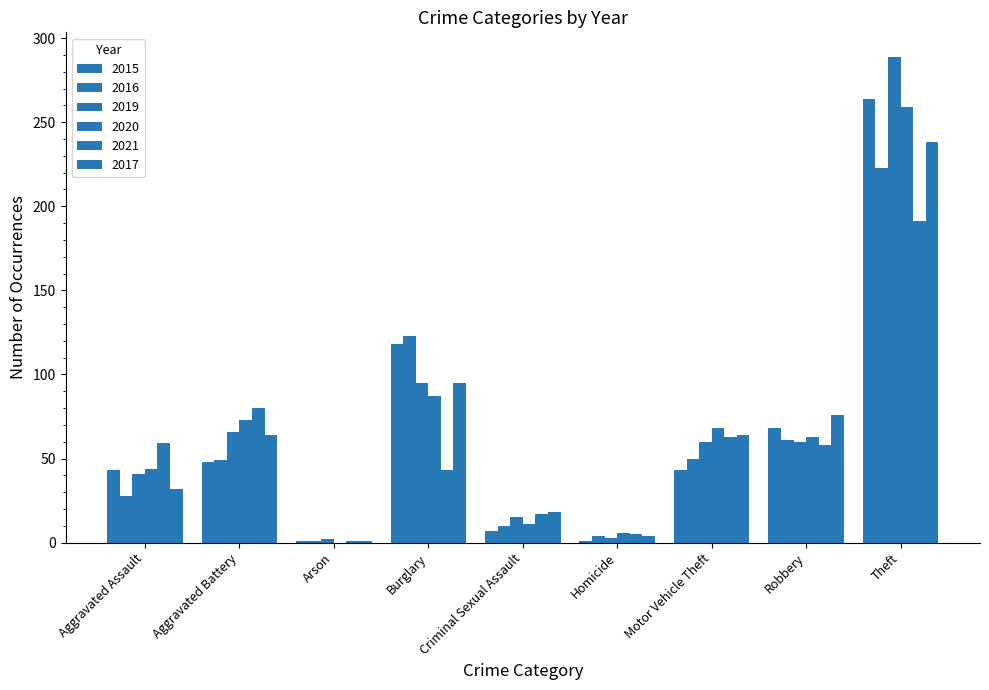

How many categories are shown in the chart?

9